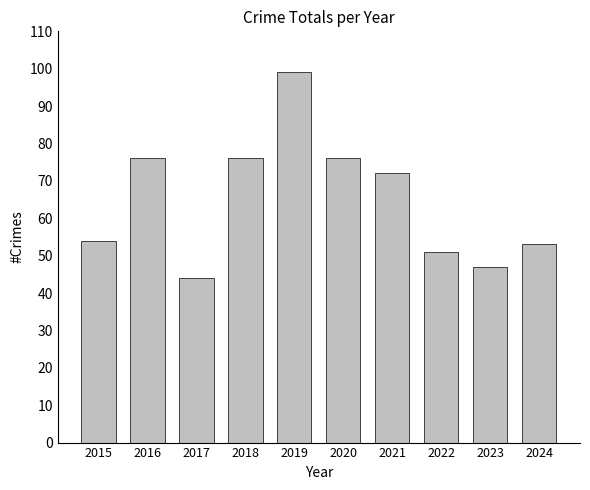

At which category does the chart reach its minimum across all series?

2017